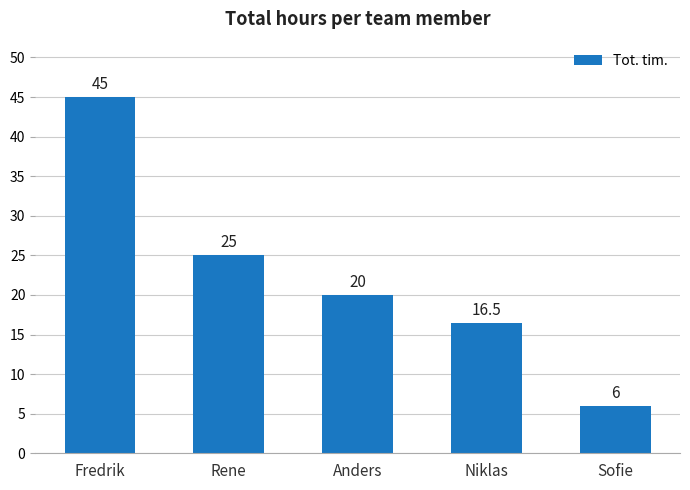

The value at Fredrik is 30.5. True or false?

False